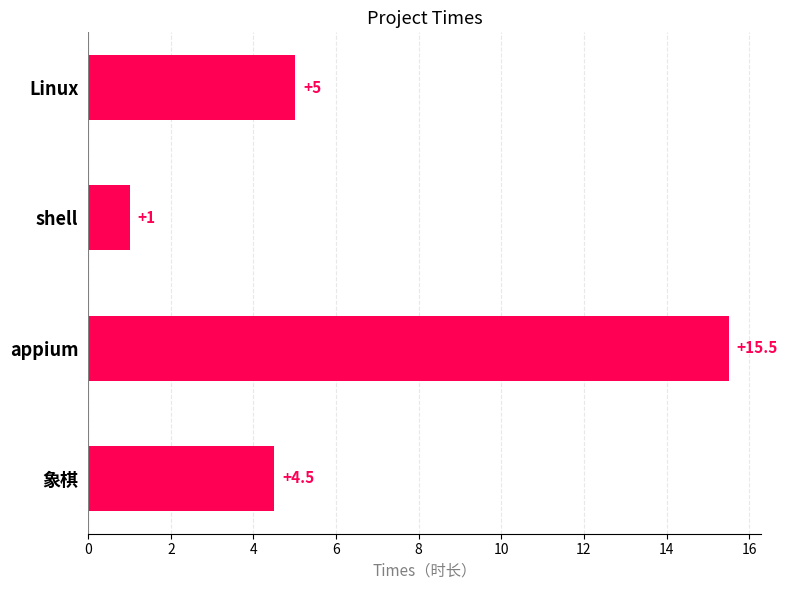

True or false: the data shows 15.5 at appium.

True